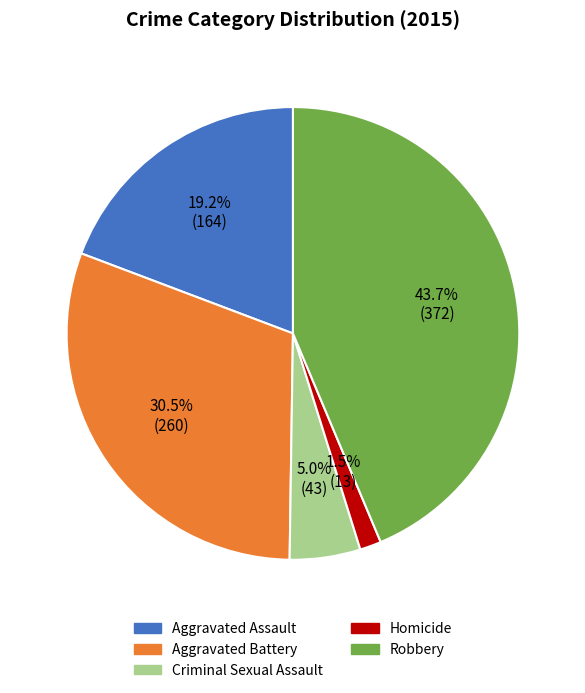

True or false: Criminal Sexual Assault accounts for 5% of the total.

True